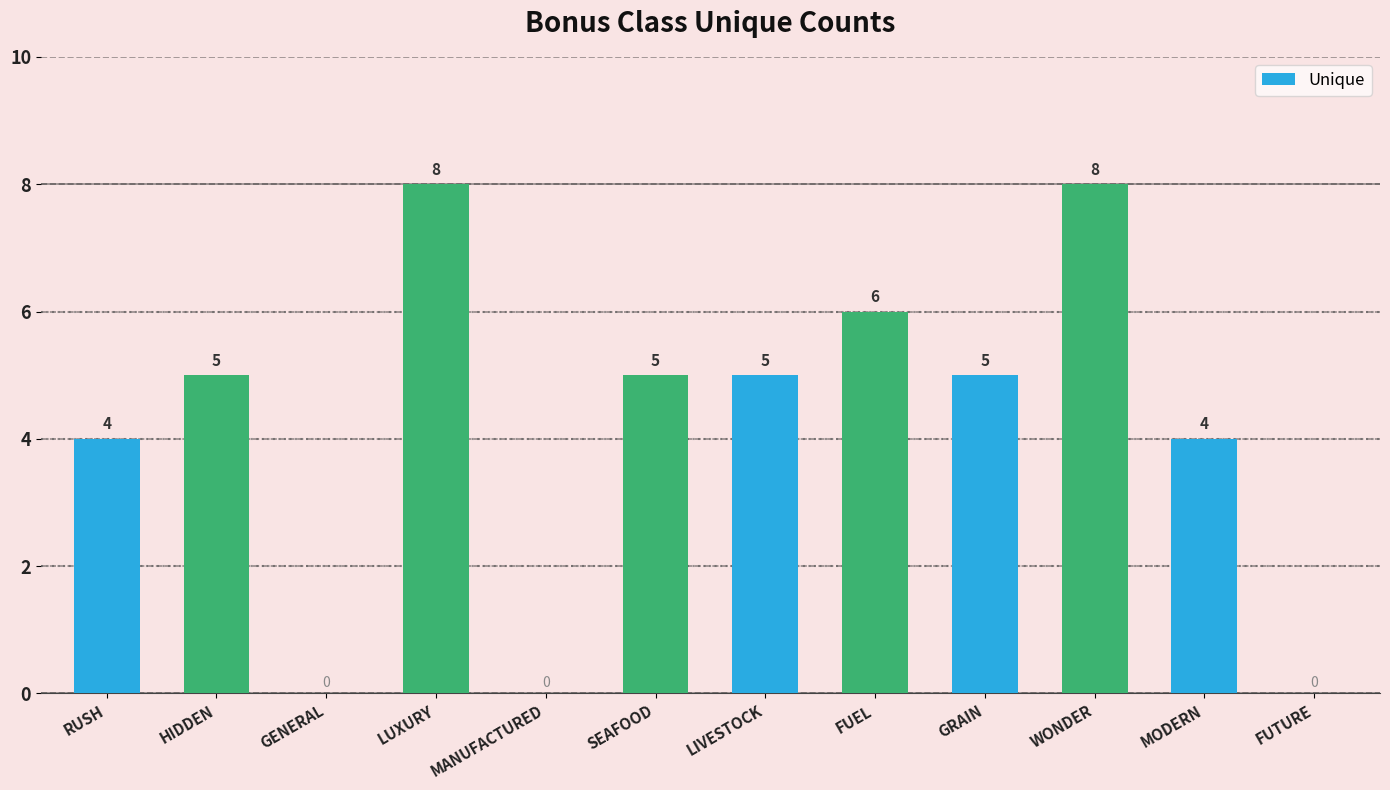

How many positive values are there?

9